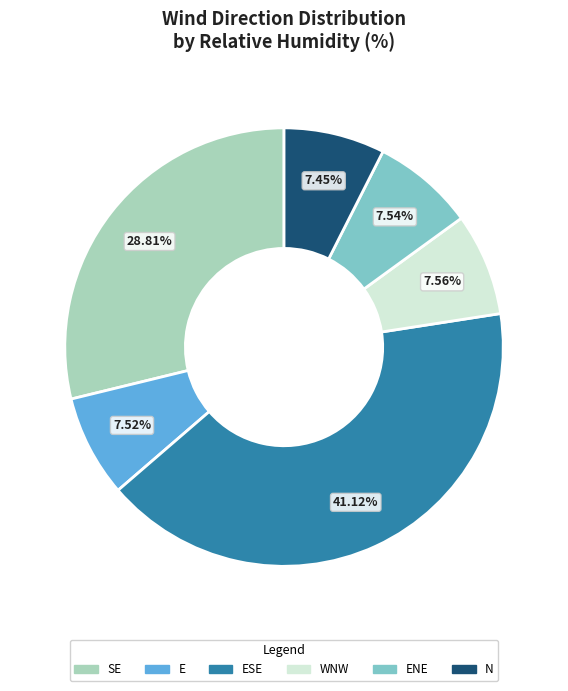

Is there a majority slice in this chart?

No